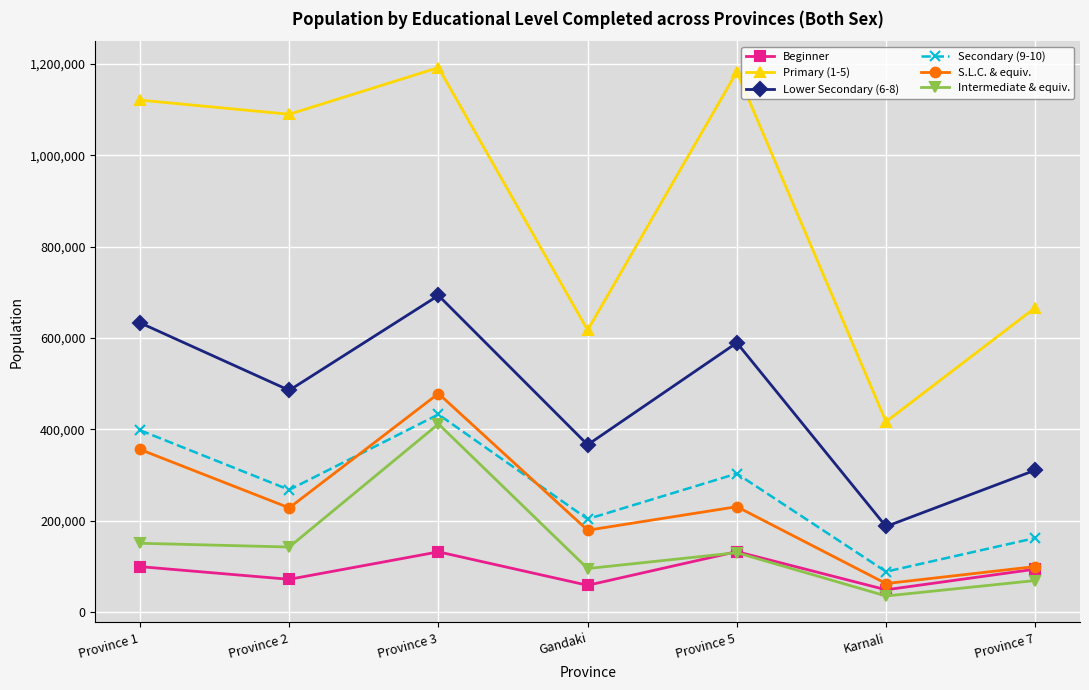

Rank the series by their maximum value, from highest to lowest.

Primary (1-5), Lower Secondary (6-8), S.L.C. & equiv., Secondary (9-10), Intermediate & equiv., Beginner